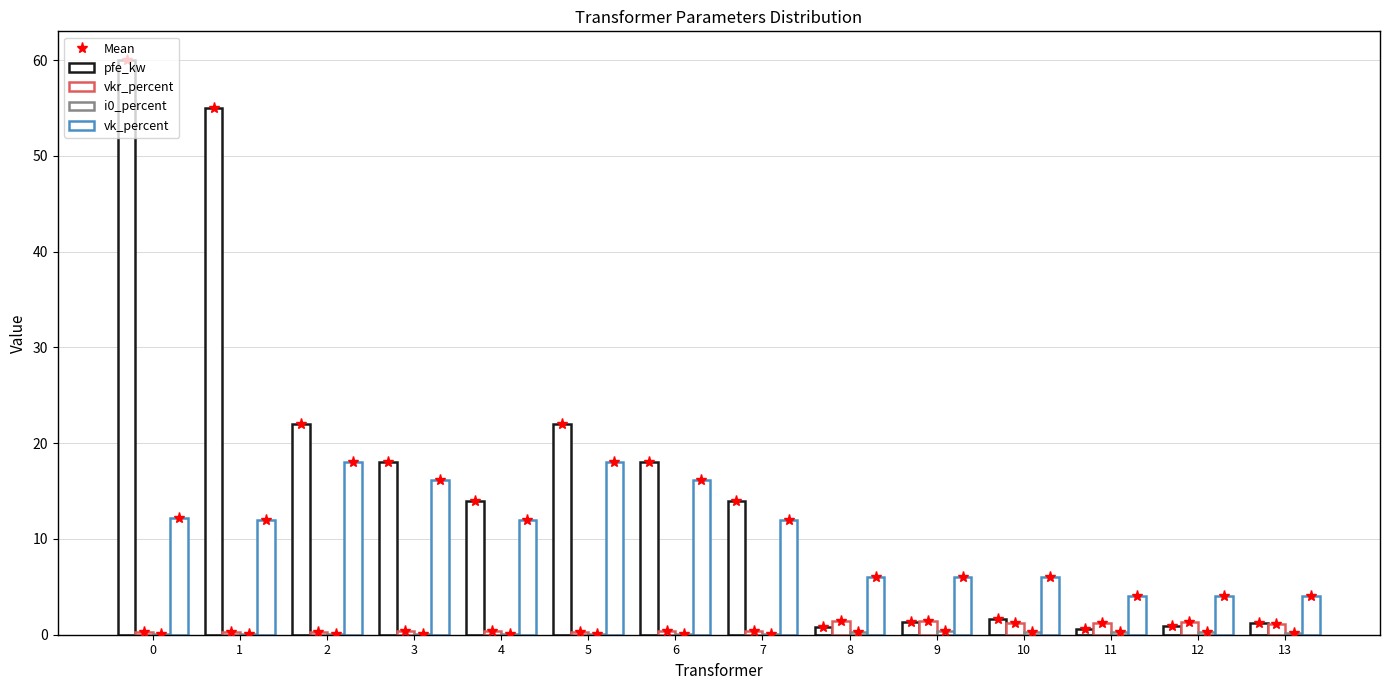

What is the difference between the pfe_kw values at 4 and 6?

4.0